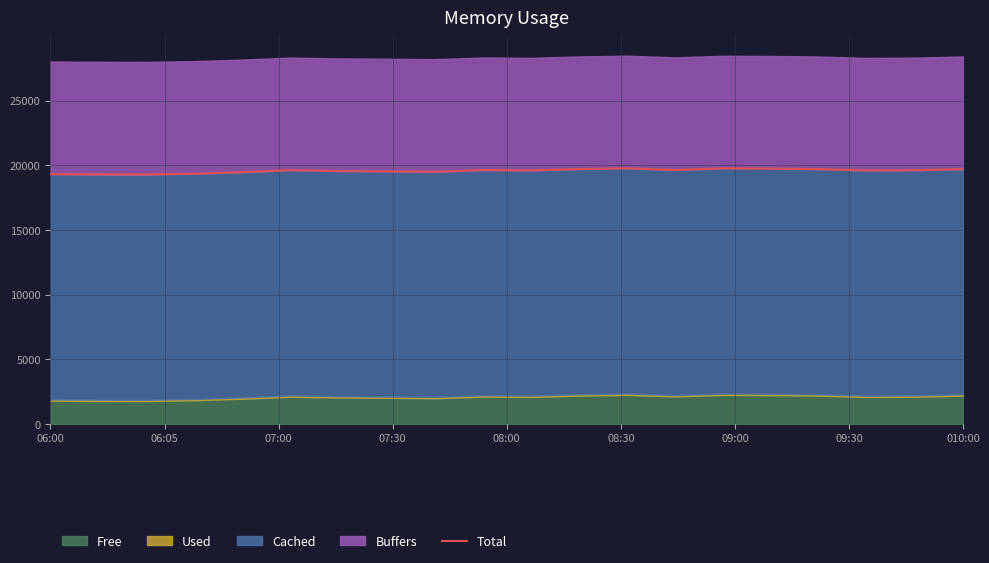

At which label is the value closest to 19534?

09:30